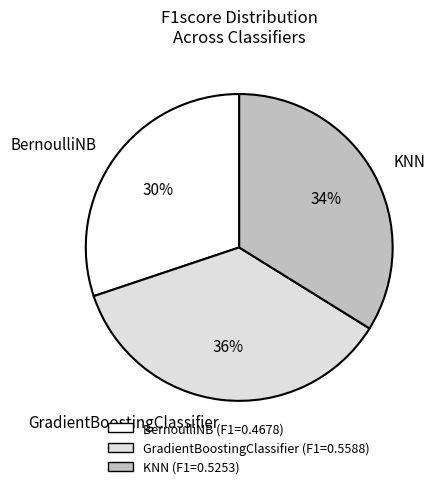

Count the number of slices in the pie.

3